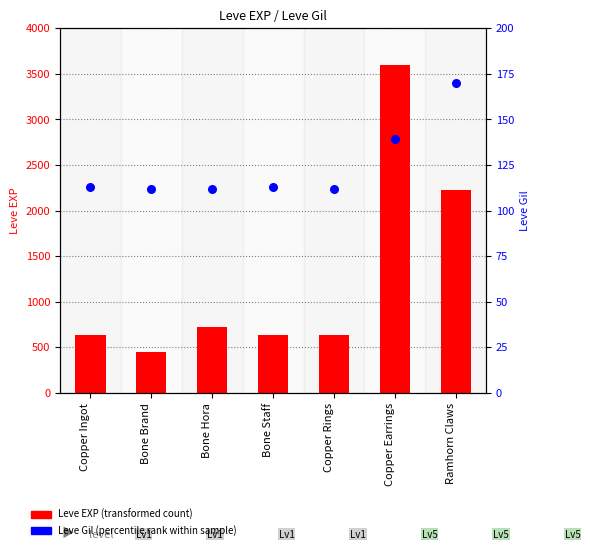

At which category is the sum across all series the highest?

Copper Earrings